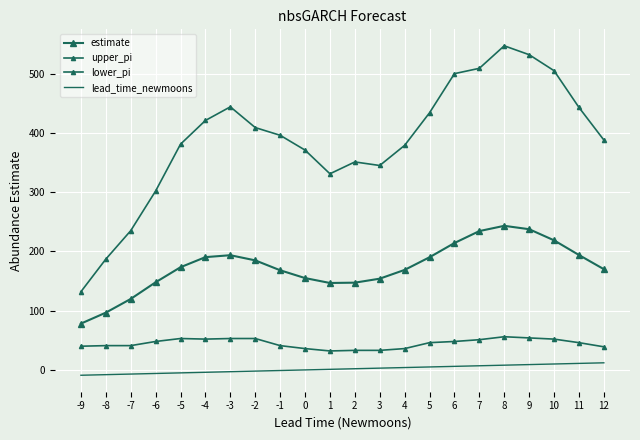

At which category does upper_pi reach its first local peak?

-3